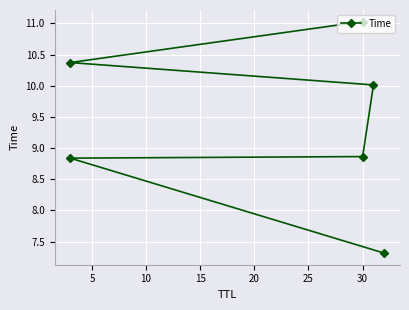

What is the change in value from 5 to 20?

+1.5